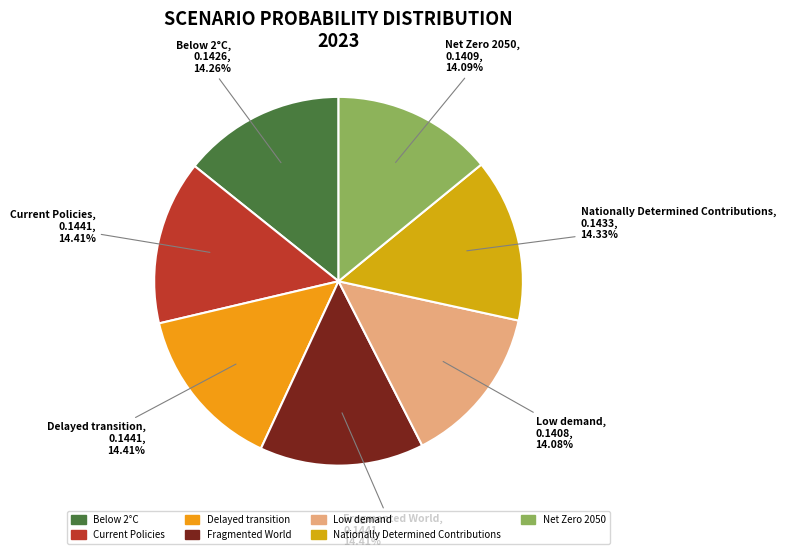

Does Fragmented World account for over 50% of the chart?

No